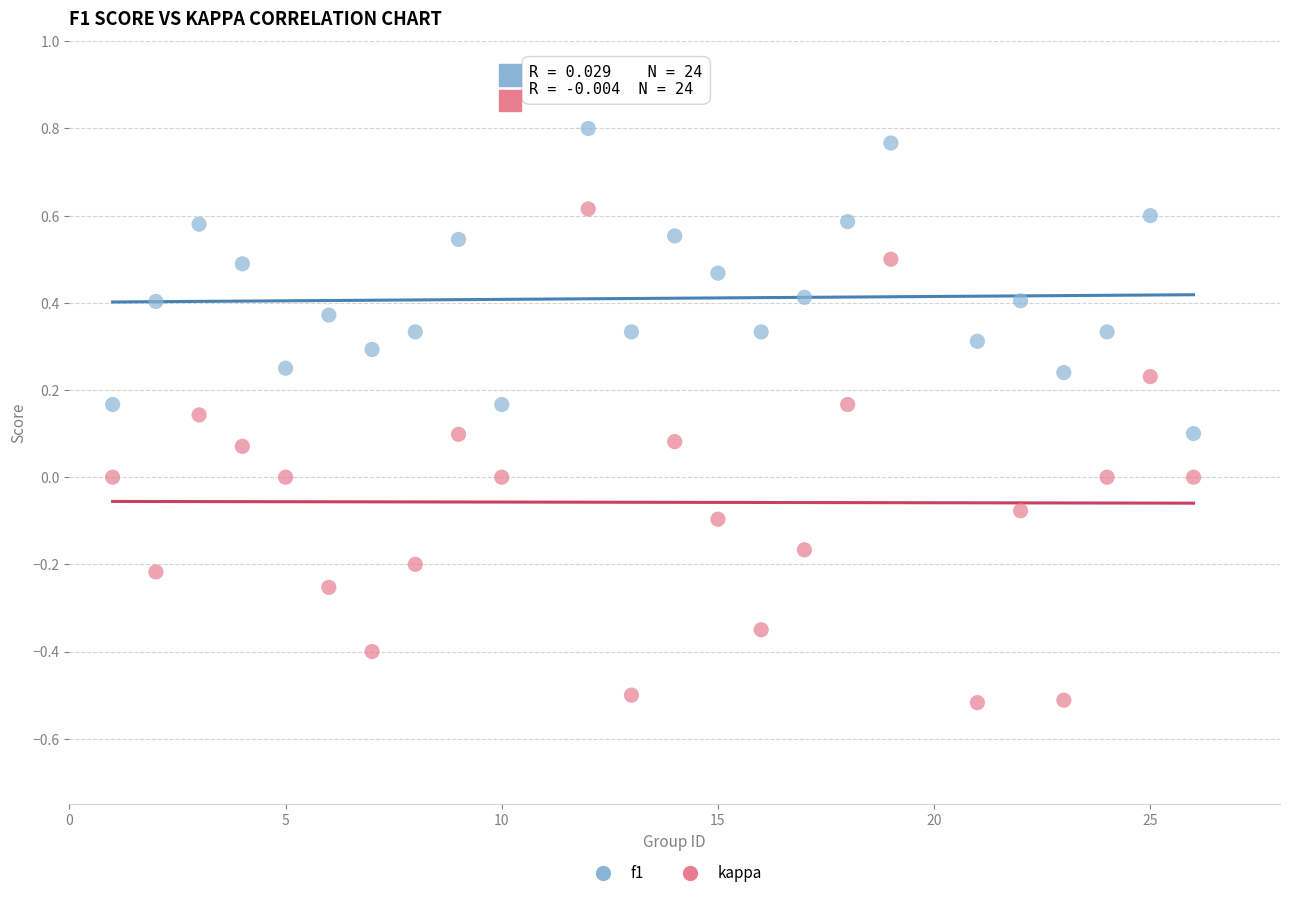

Across all data points, what is the range of Y values (max minus min)?

1.3